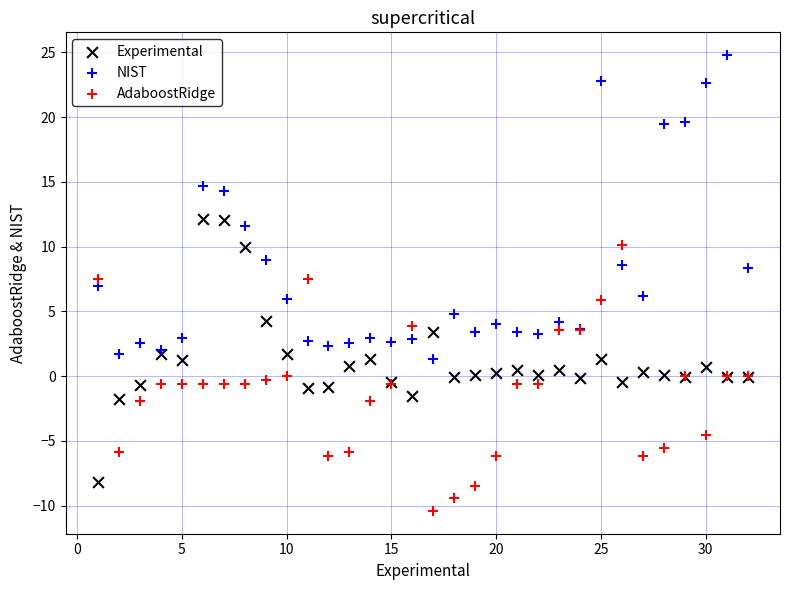

Which series reaches the minimum Y coordinate?

AdaboostRidge